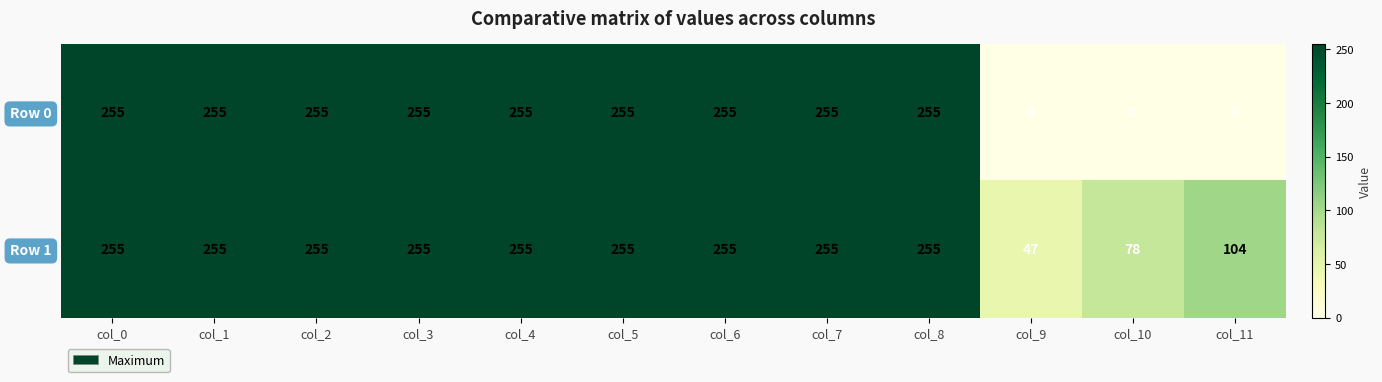

At col_9, list the series in order from largest to smallest.

Row 1, Row 0